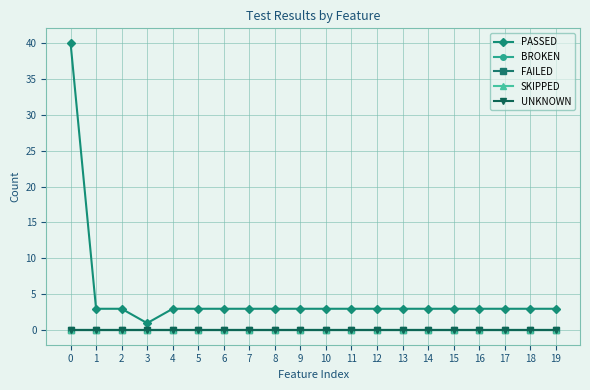

Is this an area chart (filled region under the line)?

No